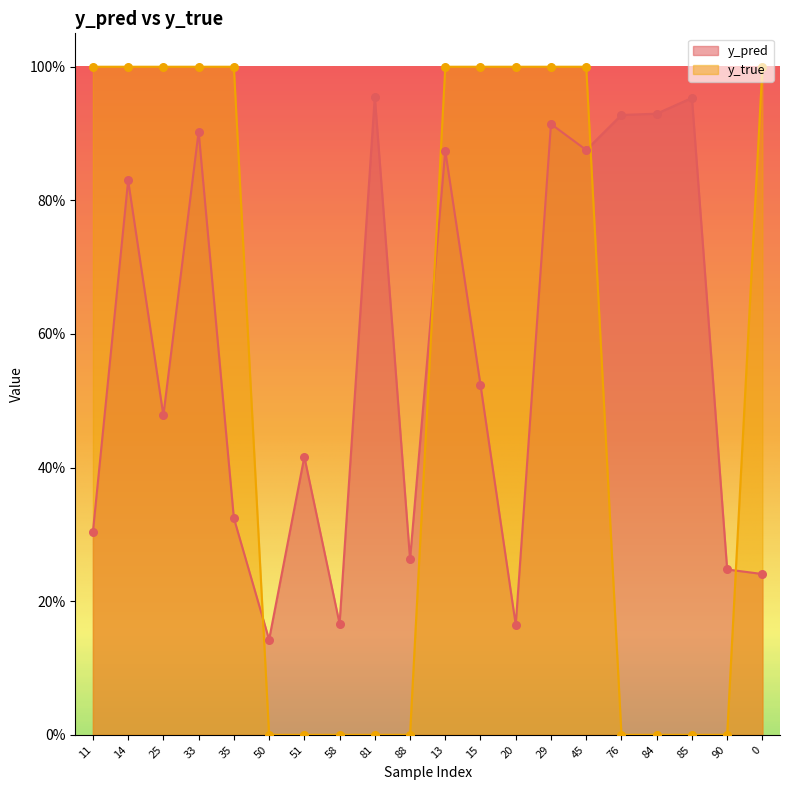

At how many categories does at least one series exceed 0?

20